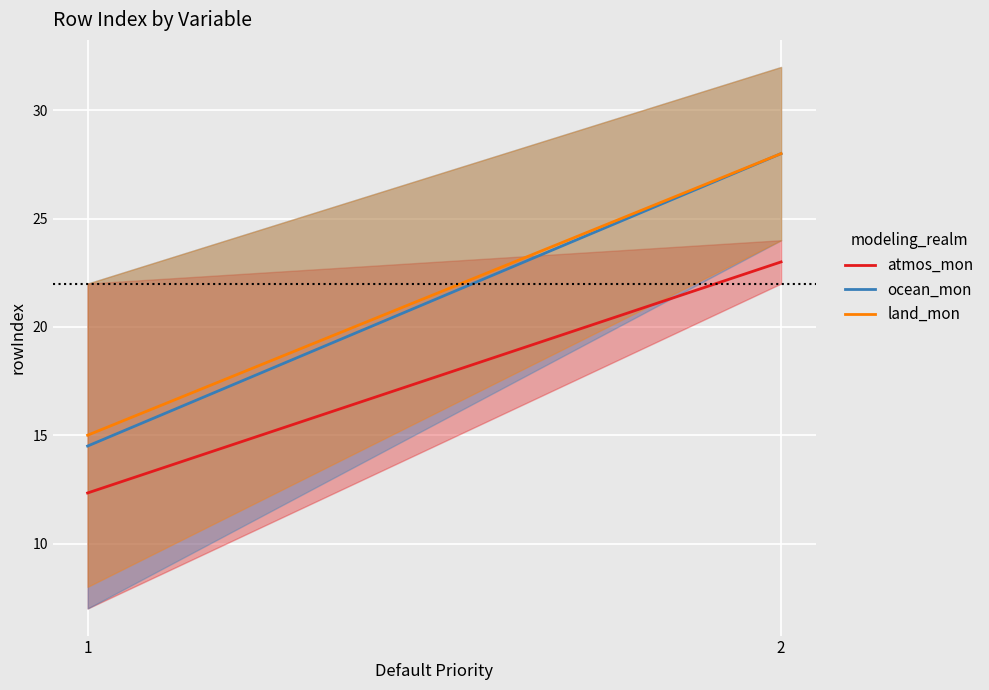

Is the value of ocean_mon at 1 greater than the value of atmos_mon at 2?

No